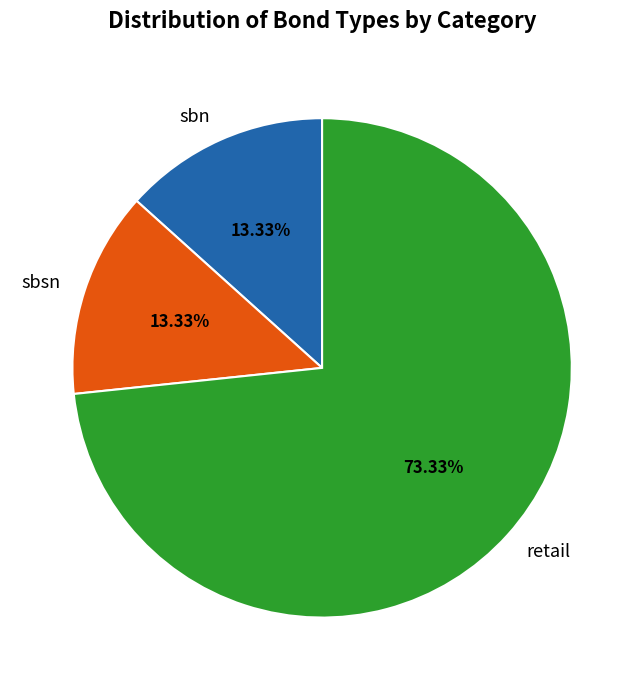

Is there any slice that represents more than half of the pie?

Yes